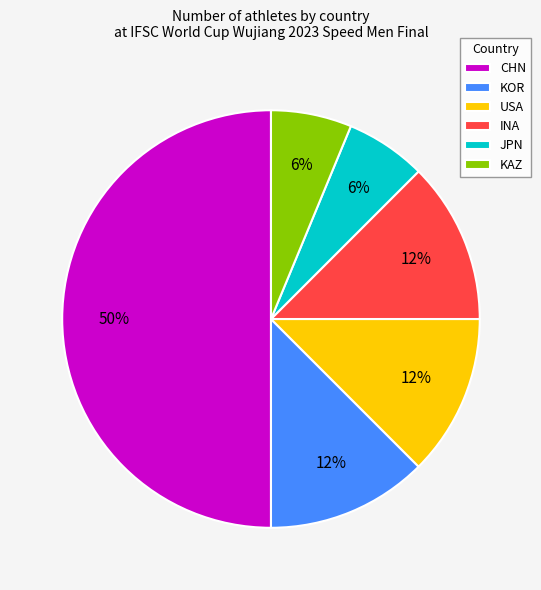

What is the largest slice in the pie chart?

CHN